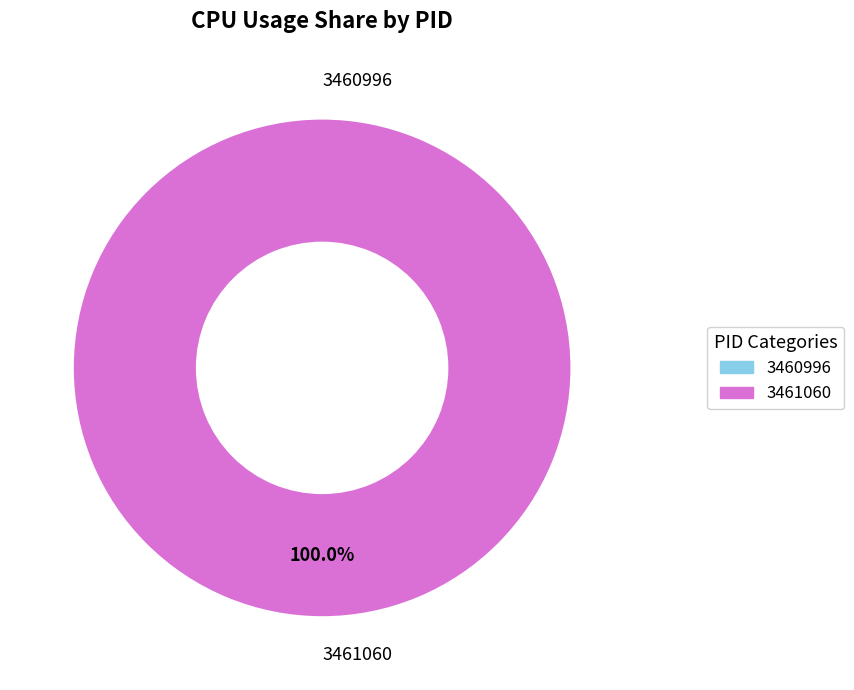

Rank the categories by value from highest to lowest.

3461060, 3460996